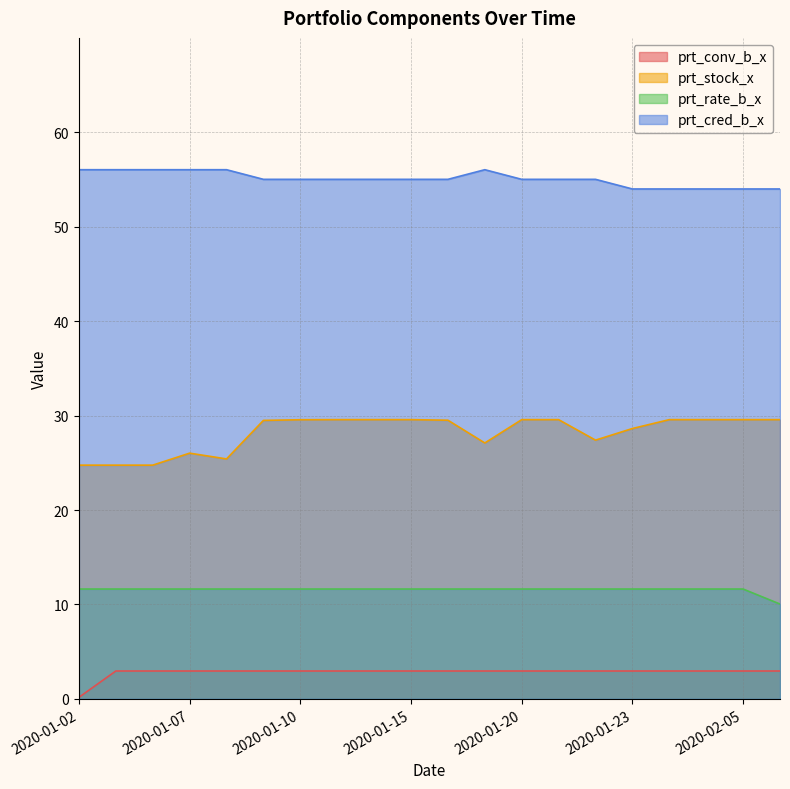

What is the greatest value displayed?

56.0